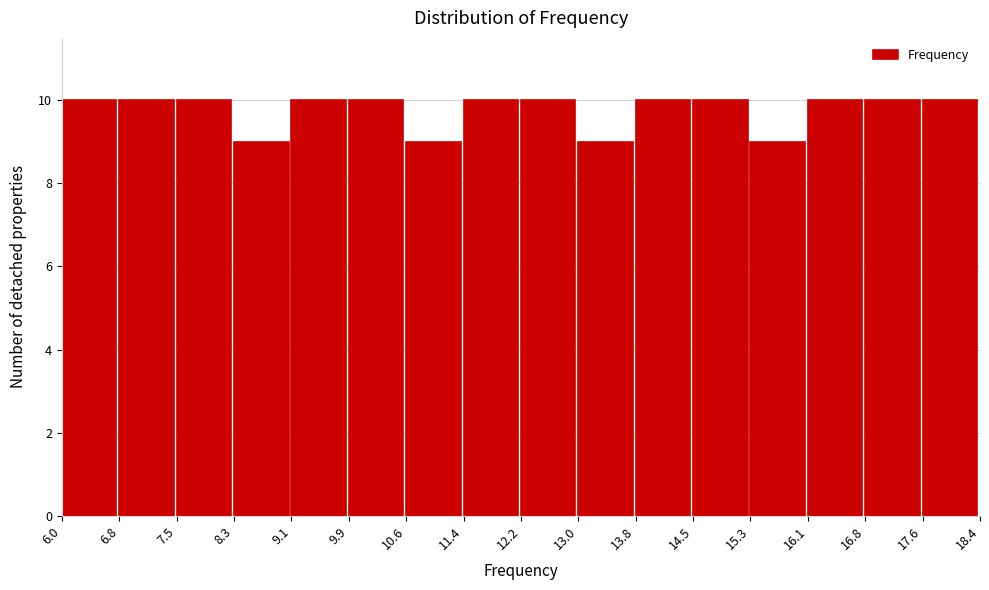

Reading left to right, transcribe this chart: for each bar, give the range it covers on the x-axis and its height. The values are not printed on the chart, so give them approximately, as read against the axis.

6.0 to 6.8: 10
6.8 to 7.5: 10
7.5 to 8.3: 10
8.3 to 9.1: 9
9.1 to 9.9: 10
9.9 to 10.6: 10
10.6 to 11.4: 9
11.4 to 12.2: 10
12.2 to 13.0: 10
13.0 to 13.8: 9
13.8 to 14.5: 10
14.5 to 15.3: 10
15.3 to 16.1: 9
16.1 to 16.8: 10
16.8 to 17.6: 10
17.6 to 18.4: 10